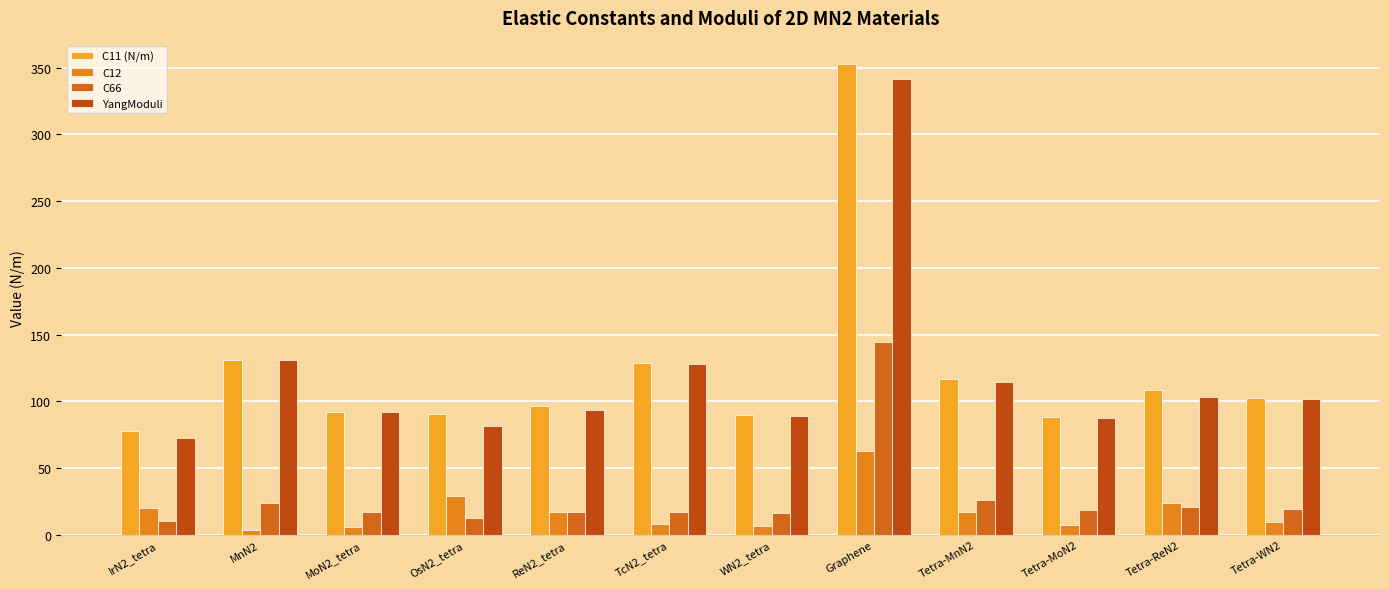

Which series changed the most between OsN2_tetra and Tetra-MnN2?

YangModuli